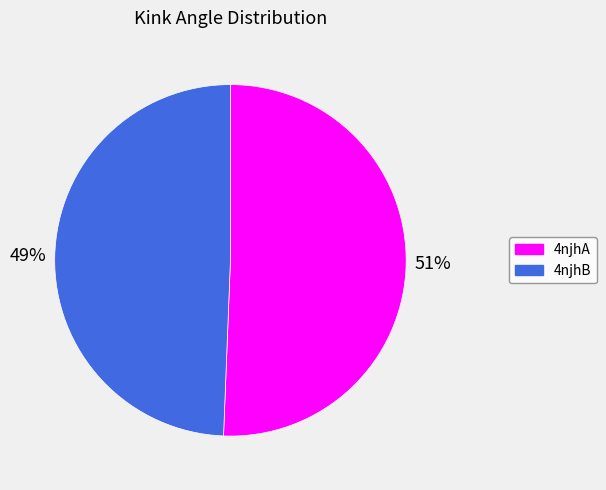

To the nearest percent, what is the average slice percentage?

50%